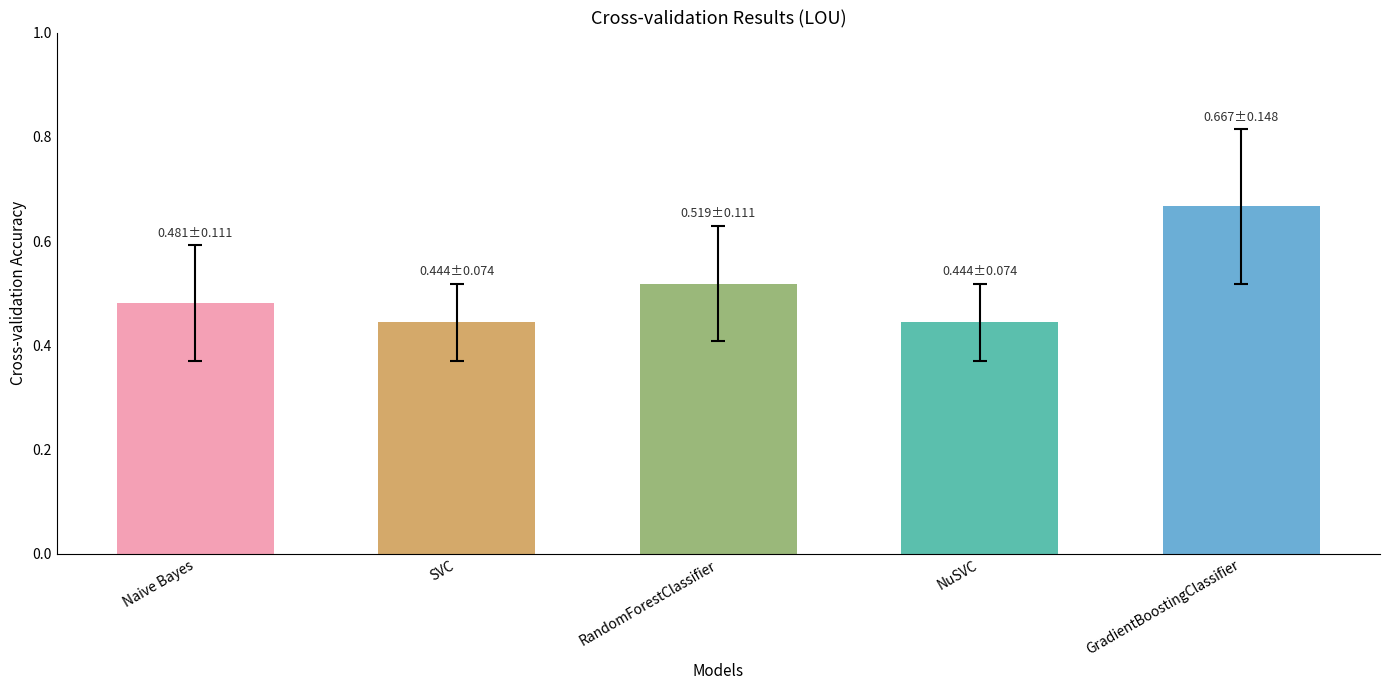

Count the values in the range 0 to 1.

5